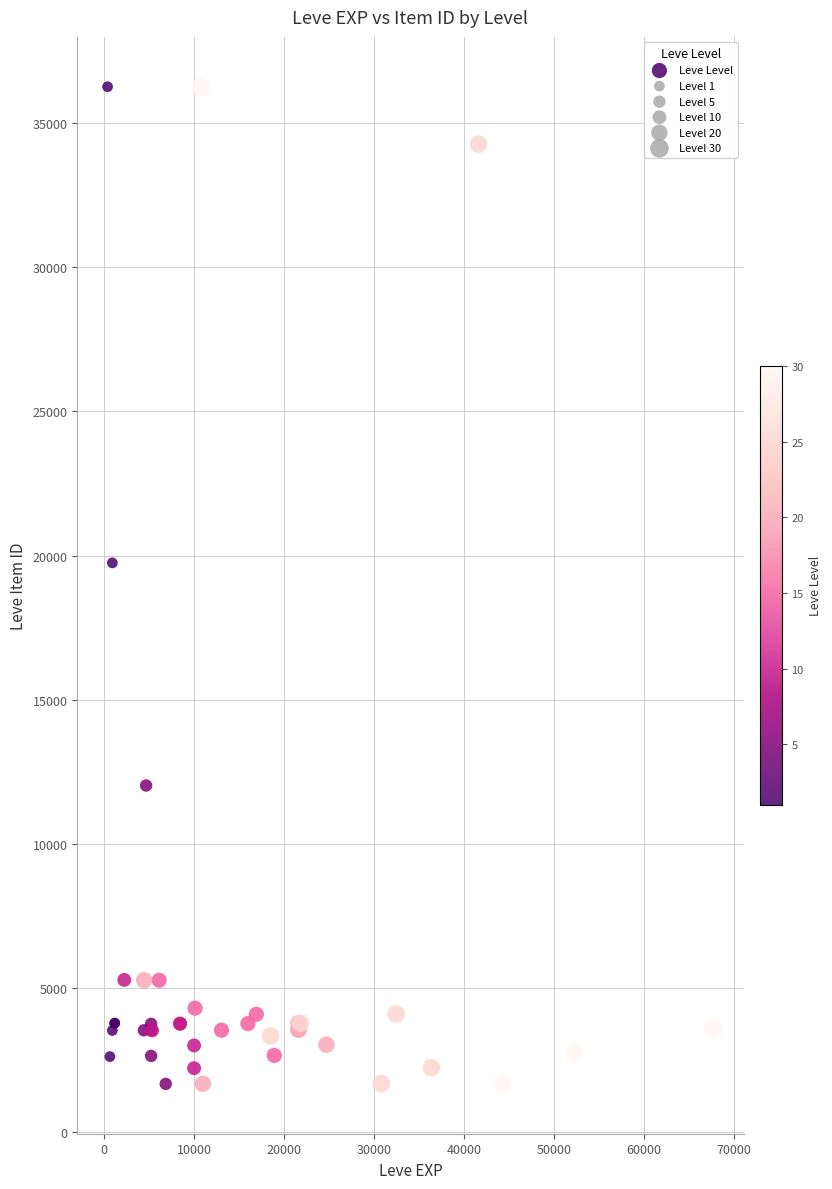

What Y value in the scatter plot is closest to 18967?

19744